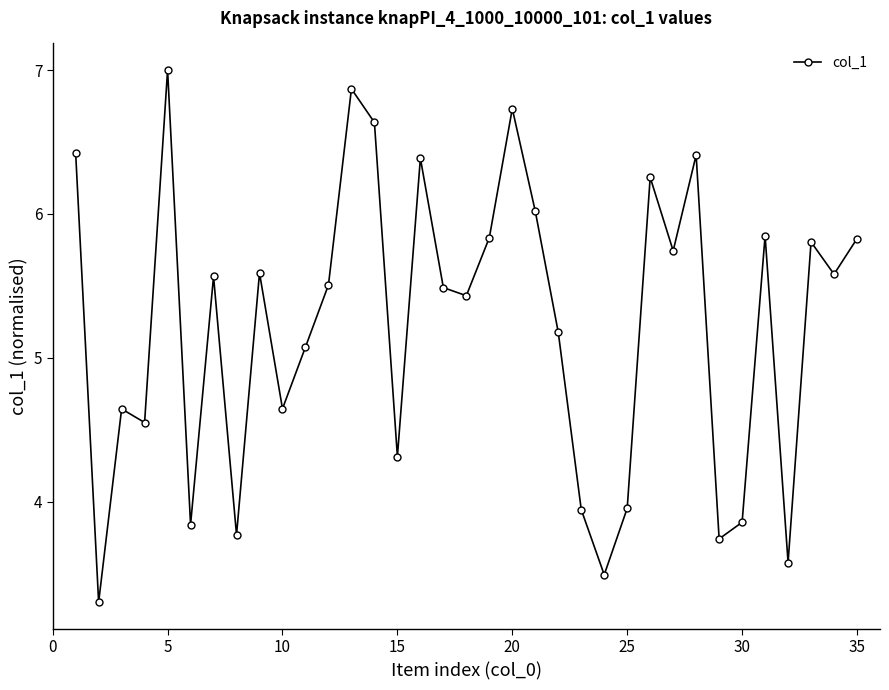

What is the average value?

5.2